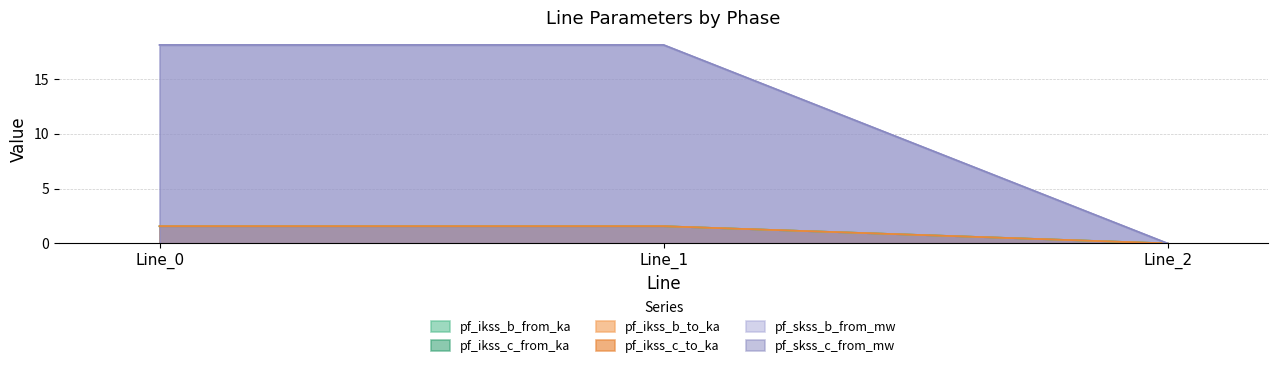

At which category is the sum across all series the highest?

Line_1